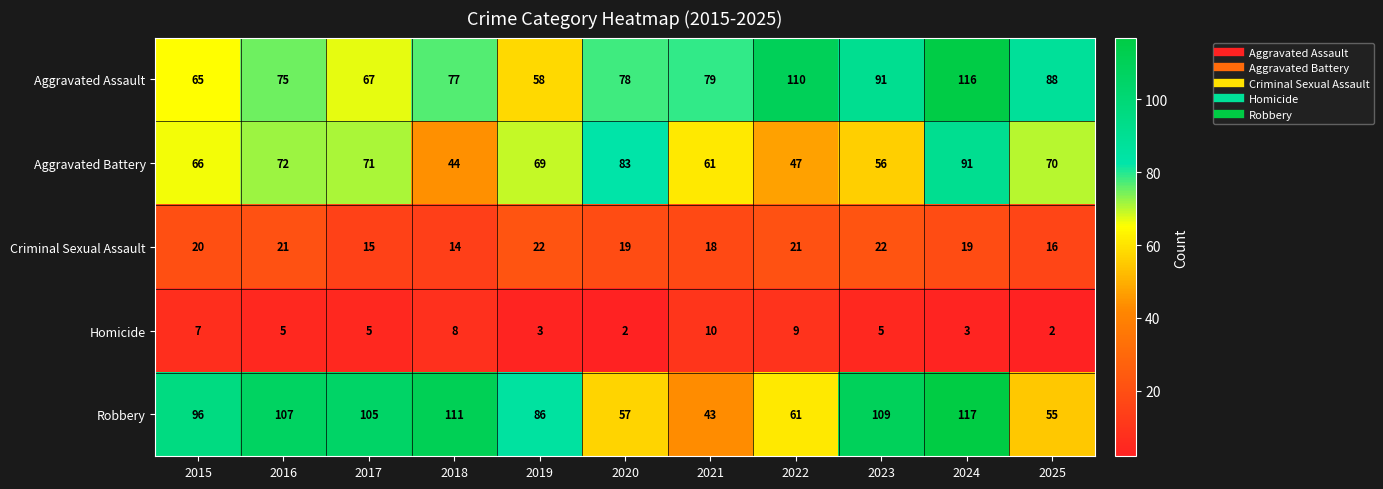

Which label corresponds to the largest value in the chart?

2024